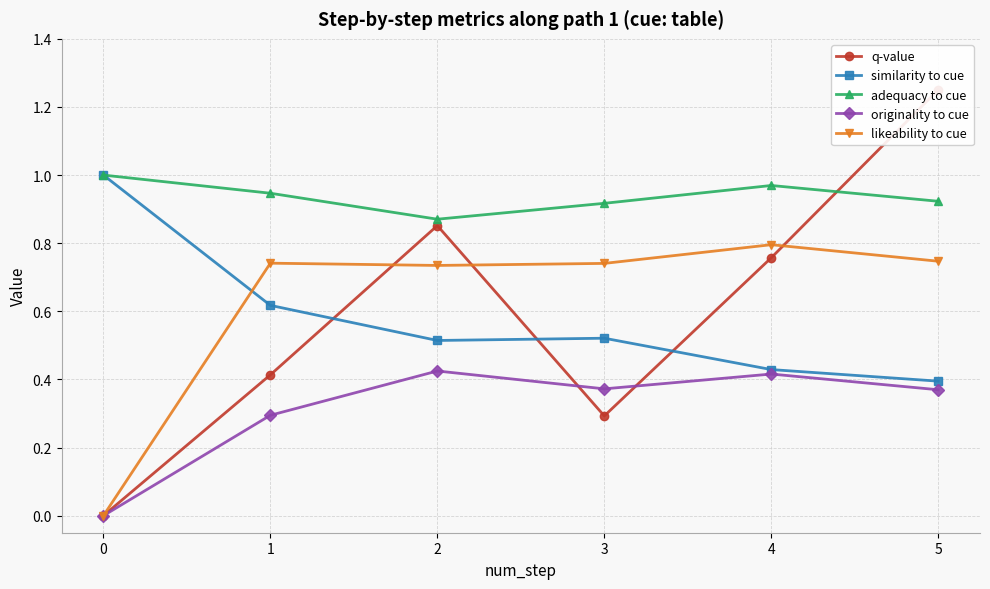

Which series has the largest range (max minus min)?

q-value